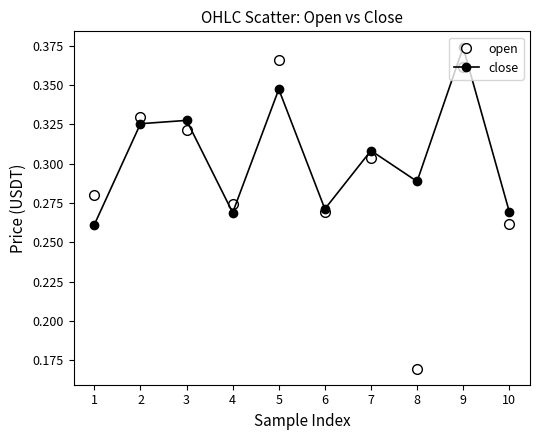

How many close values are between 0 and 1?

10